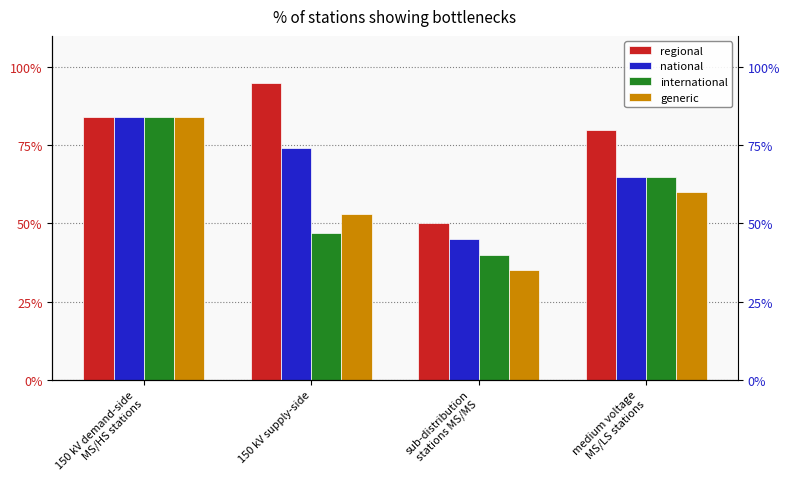

The regional series shows 0.3 at sub-distribution
stations MS/MS. True or false?

False